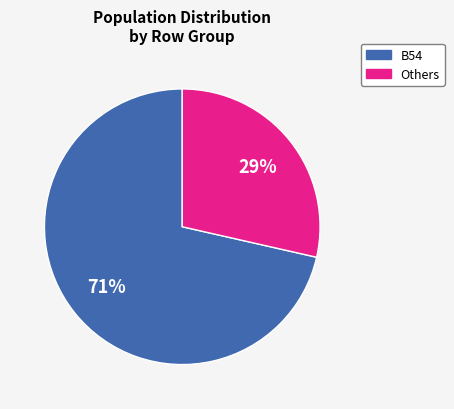

To the nearest percent, what is the average slice percentage?

50%